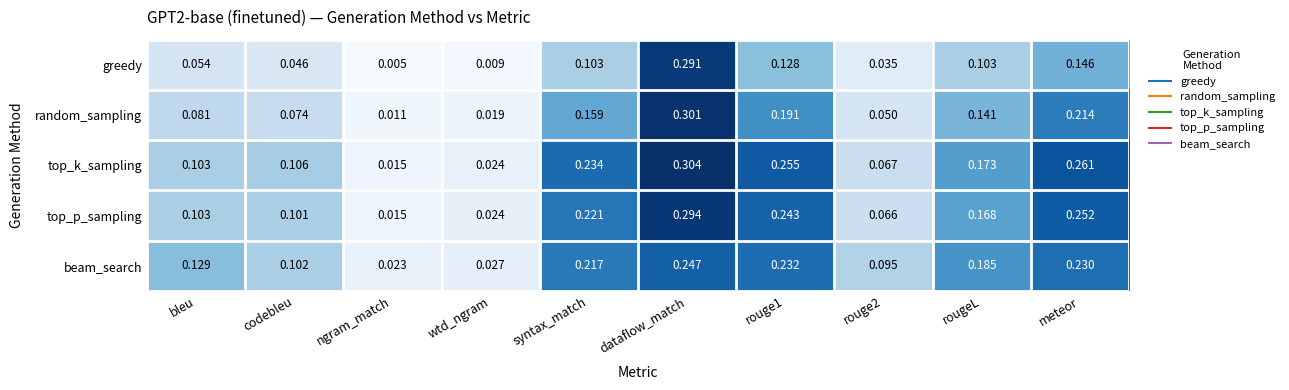

At which label does greedy reach its peak?

dataflow_match